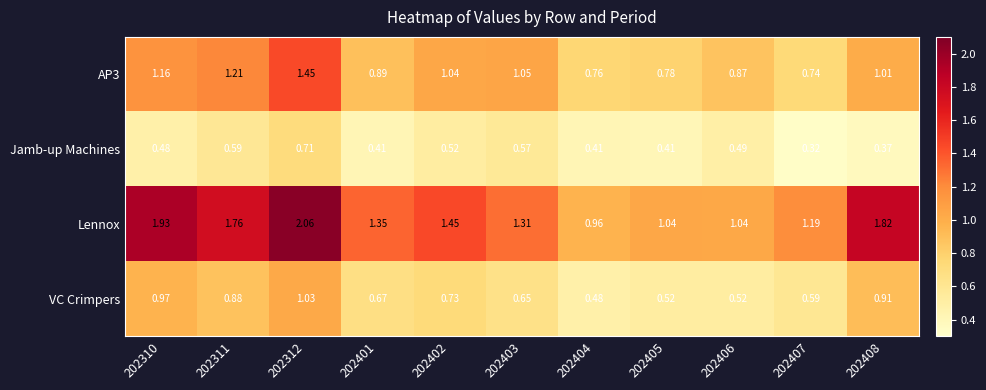

Which series changed the most between 202406 and 202408?

Lennox